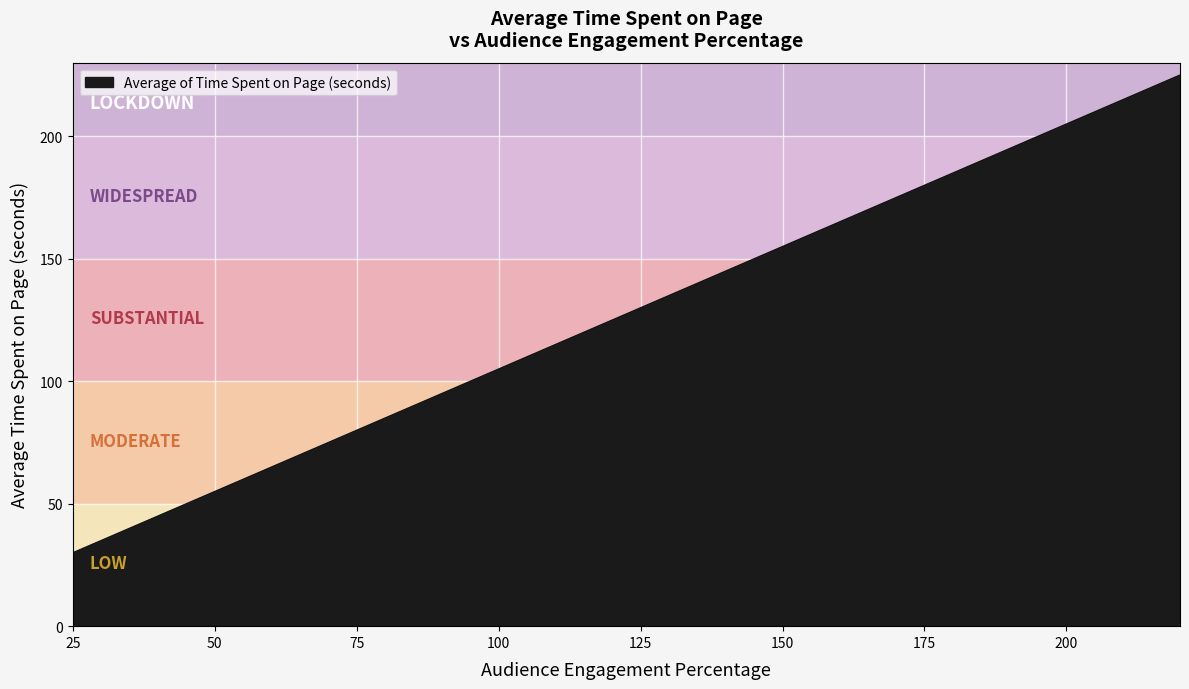

What is the maximum value shown in the chart?

225